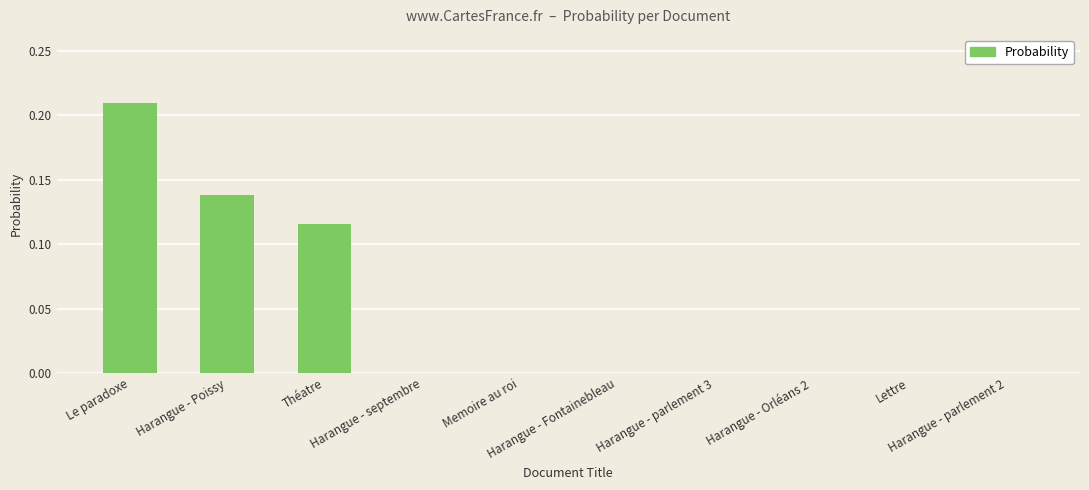

At which category does the chart reach its peak across all series?

Le paradoxe